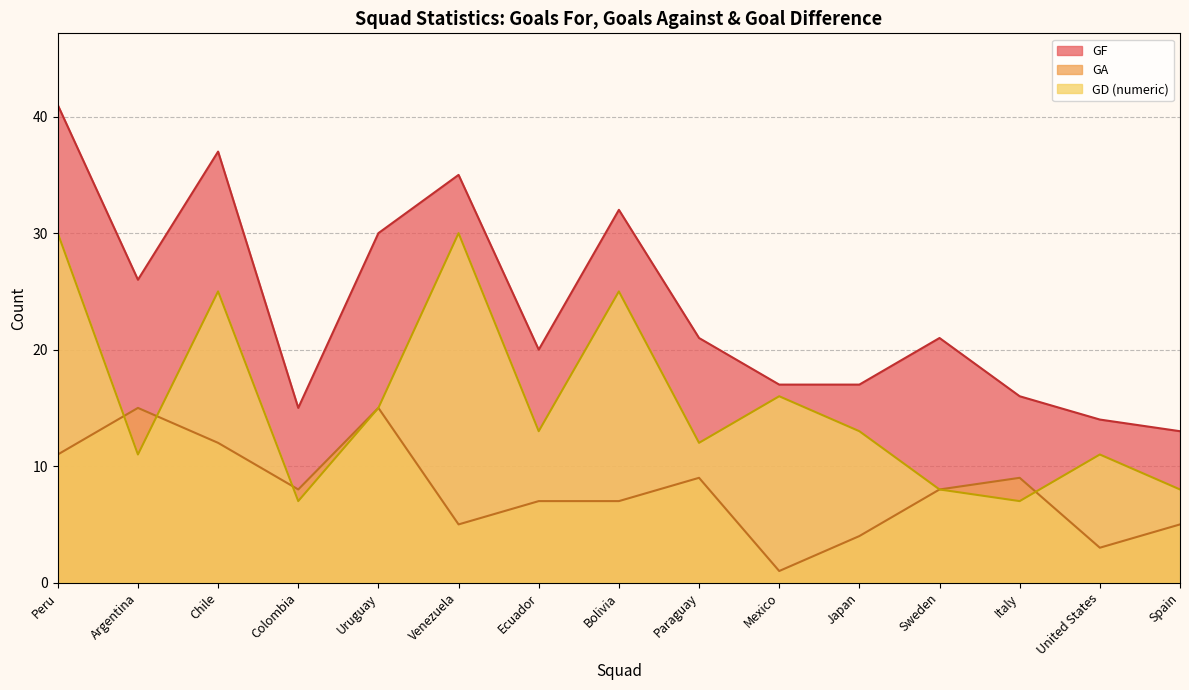

At which label is GA closest to 8?

Colombia